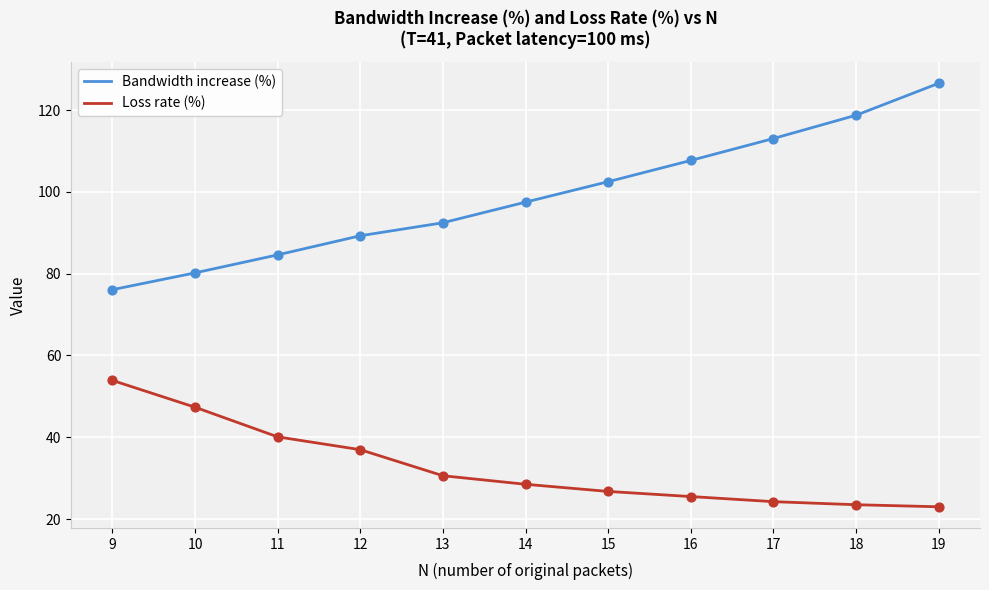

Which series has the largest range (max minus min)?

Bandwidth increase (%)